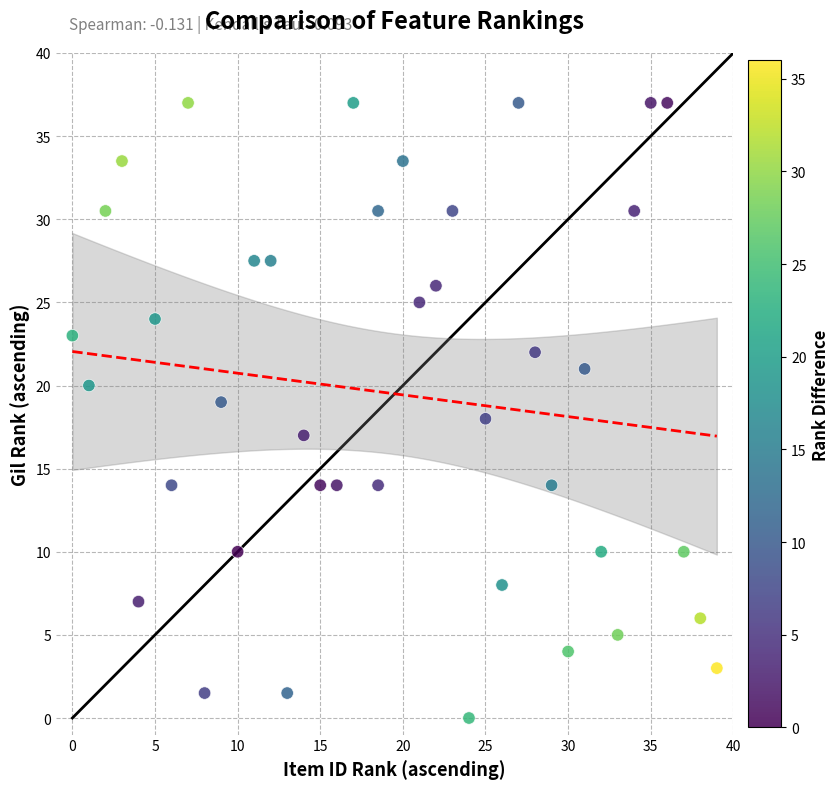

What is the range of X values (max minus min)?

39.0